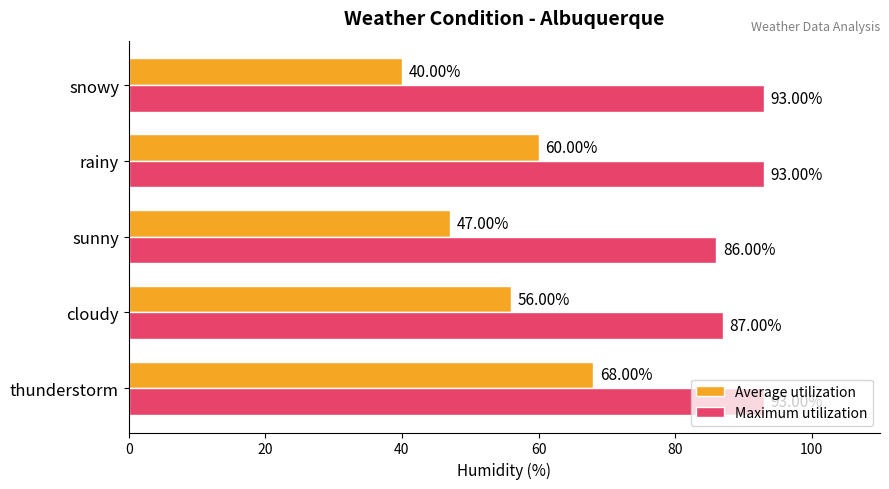

Rank the series by their average value, from lowest to highest.

Average utilization, Maximum utilization